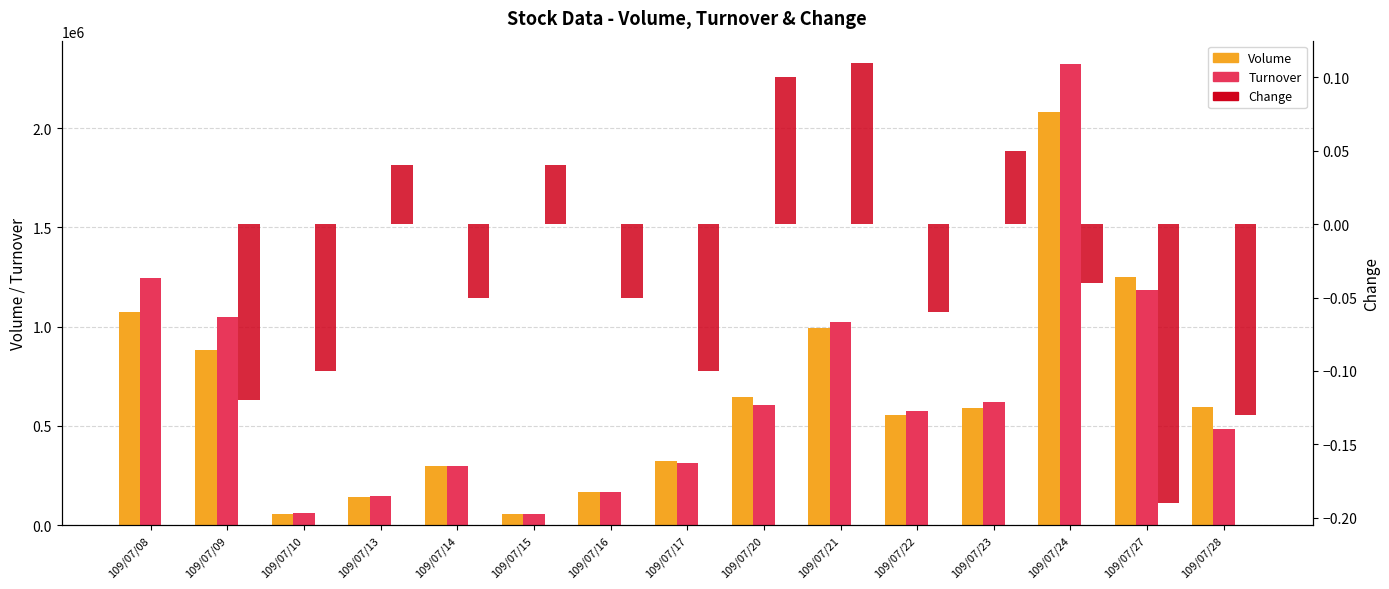

At which label does Volume reach its peak?

109/07/24